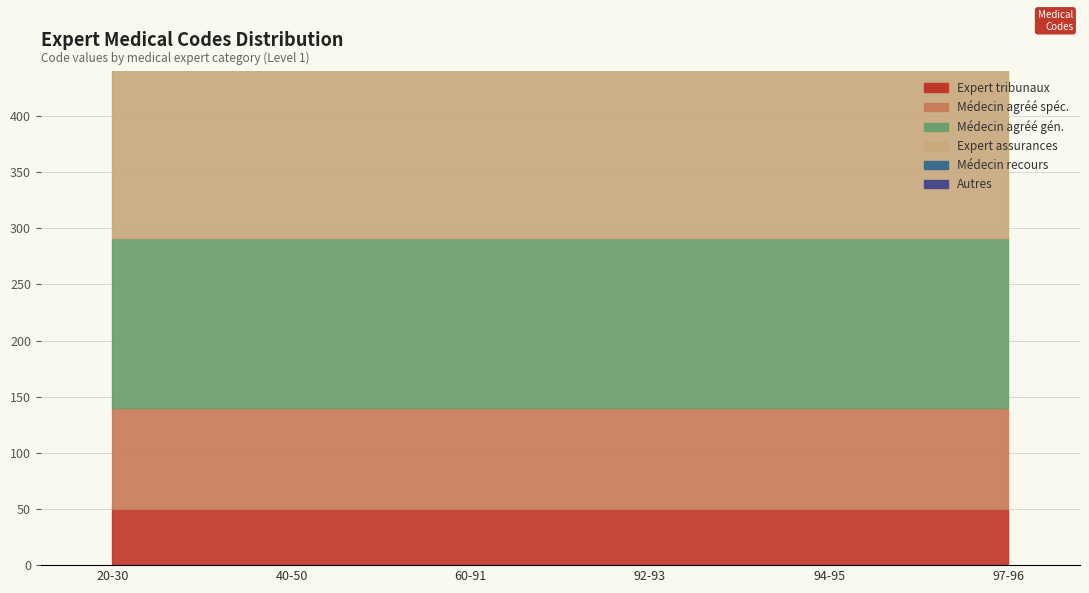

Approximately how many times larger is the value at 50 compared to 20?

2.5